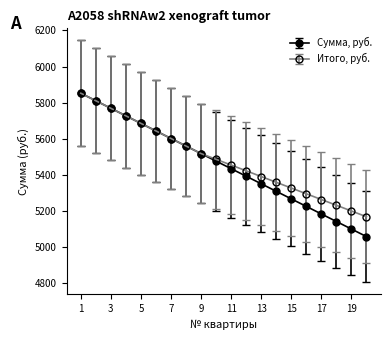

What is the minimum value for Итого, руб.?

5167.8